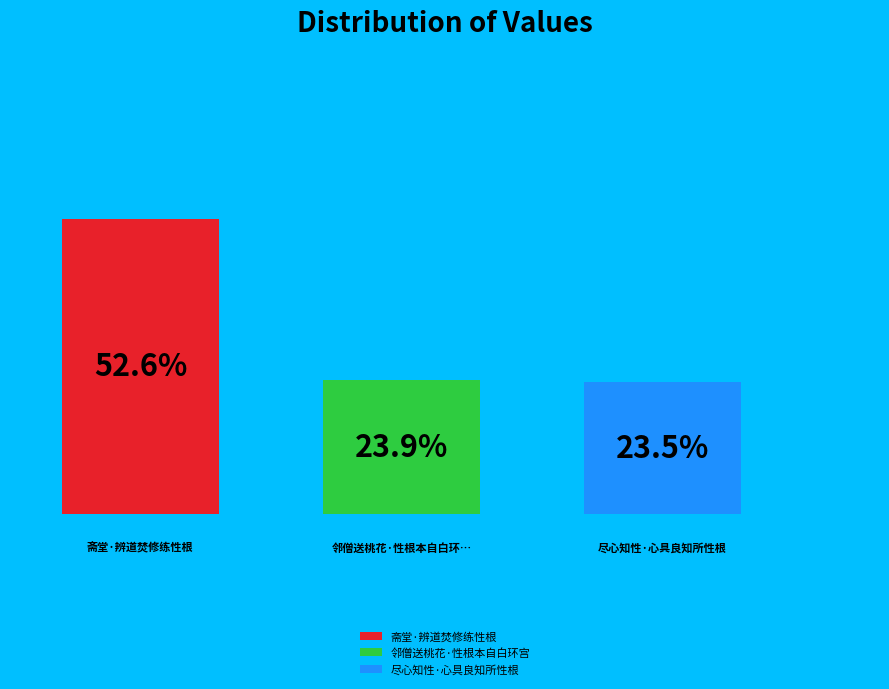

True or false: 邻僧送桃花·性根本自白环宫 accounts for 11% of the total.

False